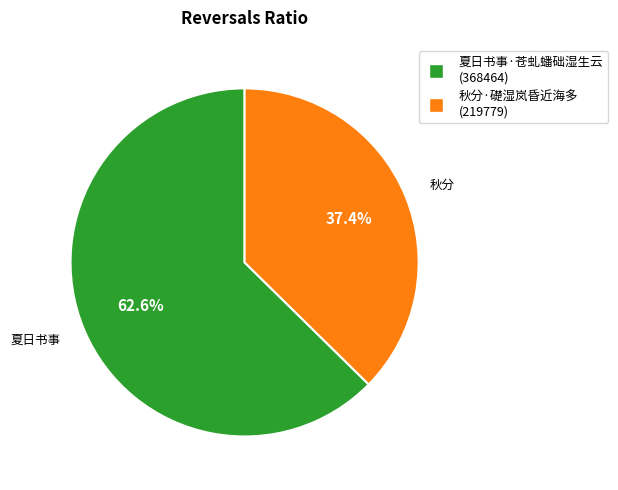

Rank the categories by value from lowest to highest.

秋分·礎湿岚昏近海多, 夏日书事·苍虬蟠础湿生云